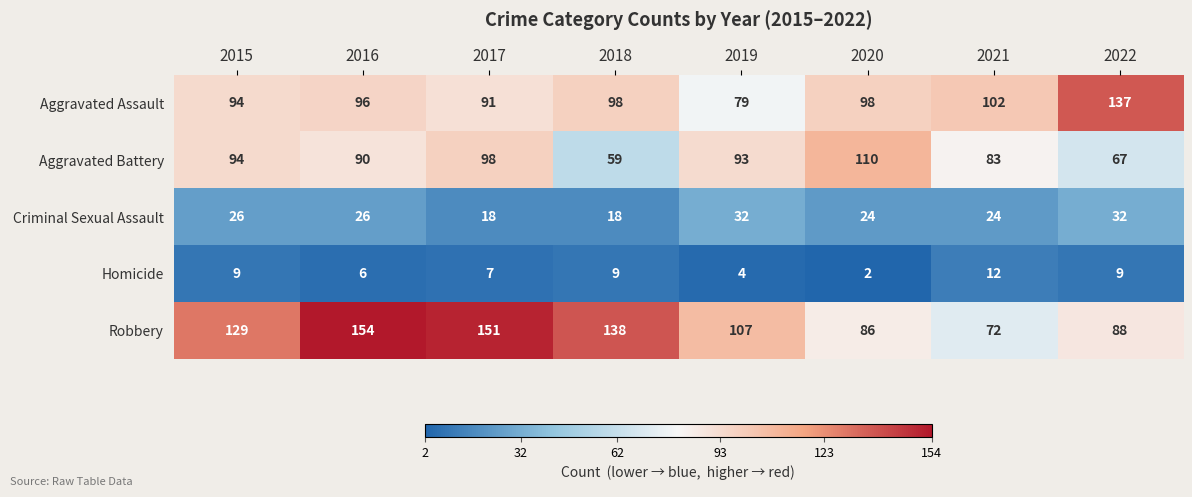

Rank the series by their maximum value, from highest to lowest.

Robbery, Aggravated Assault, Aggravated Battery, Criminal Sexual Assault, Homicide